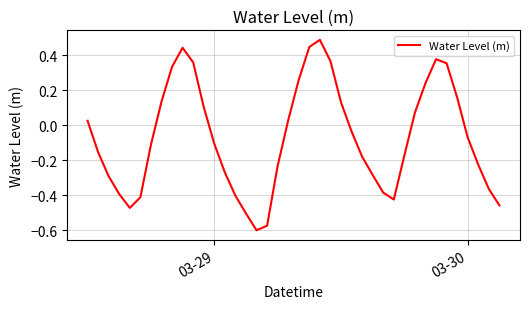

What is the difference between the maximum and minimum values?

1.1